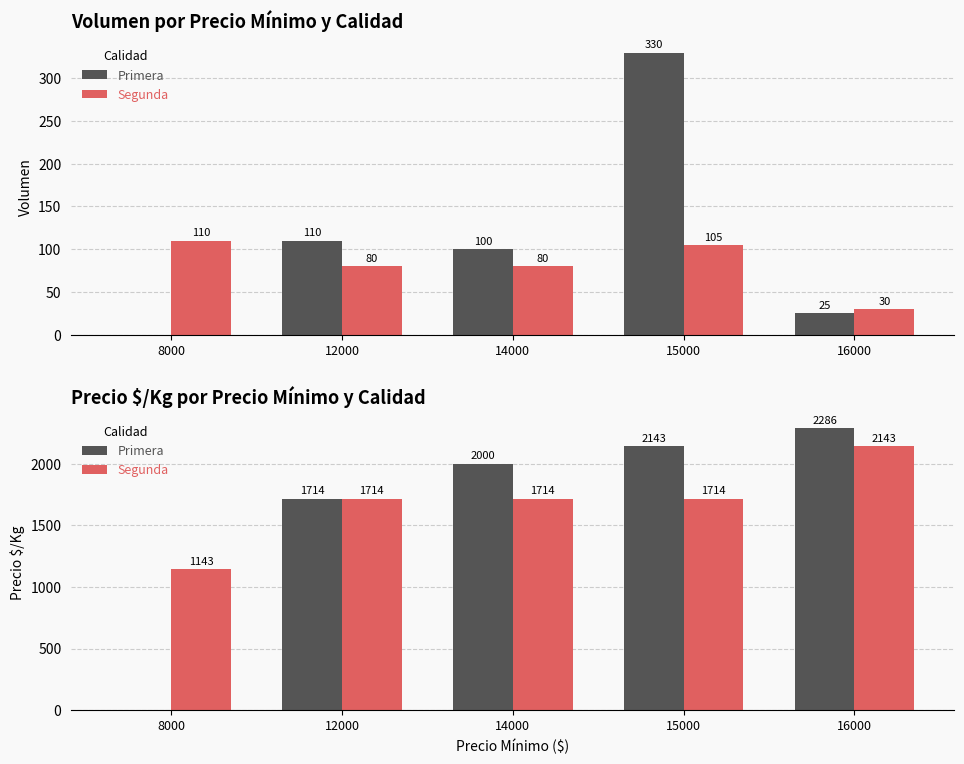

At which category does the chart reach its minimum across all series?

8000